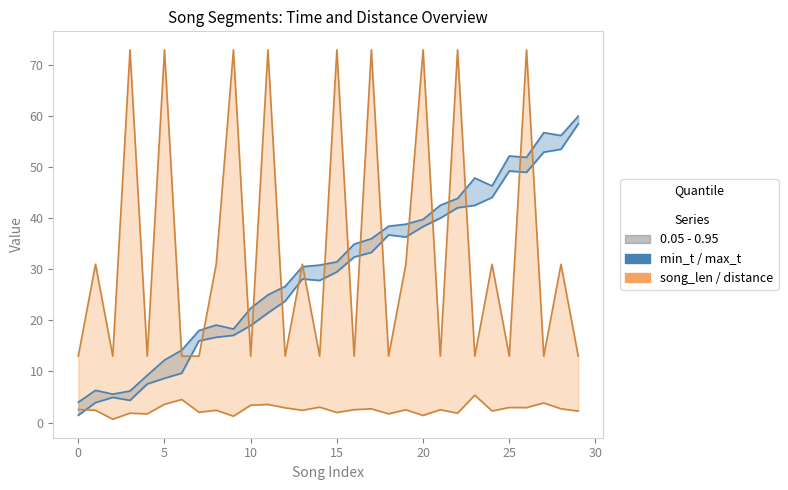

Which series ends up on top after the final intersection of min_t and distance?

min_t